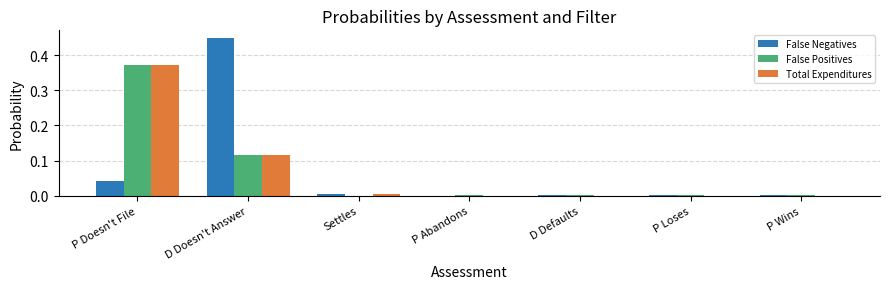

Are the bars grouped side by side (vs. stacked)?

Yes